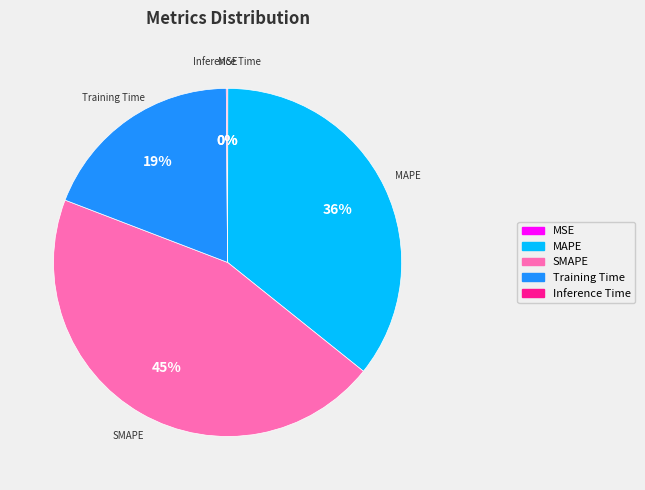

Do MAPE and SMAPE together represent more than half of the pie?

Yes